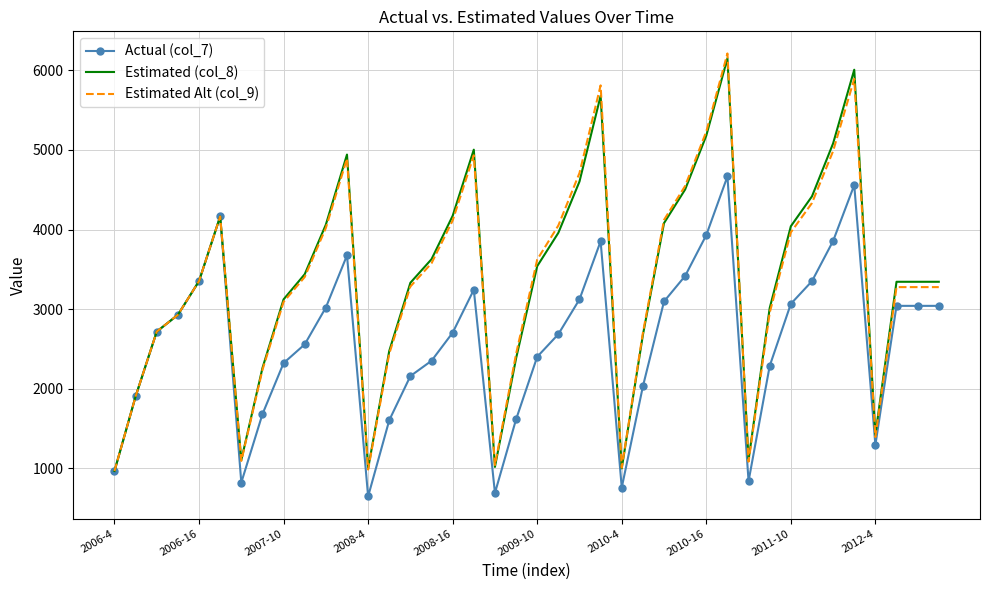

What is the minimum value shown in the chart?

648.0